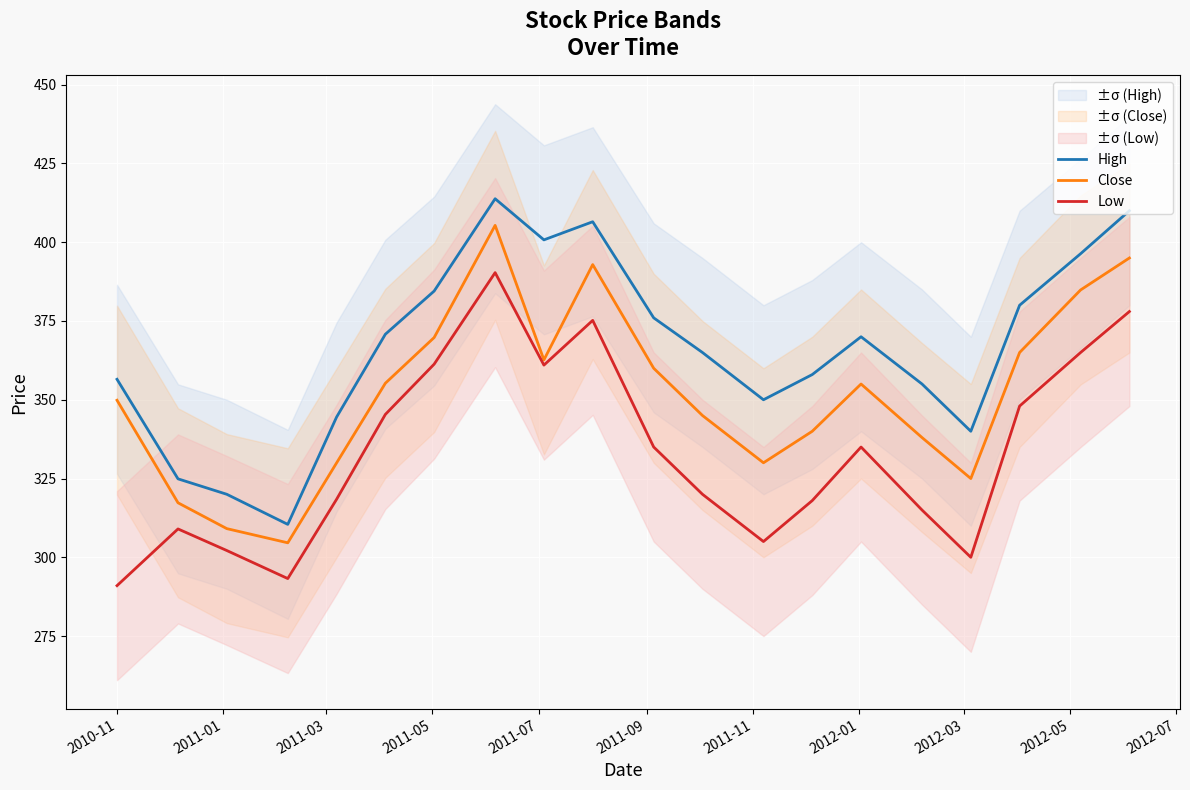

Reading right to left, transcribe all the data shown in this chart.

High: 410.0	396.4	380.0	340.0	355.0	370.0	358.0	350.0	365.0	376.0	406.5	400.8	413.8	384.5	370.8	344.5	310.4	320.0	324.9	356.5
Close: 395.0	384.9	365.0	325.0	338.0	355.0	340.0	330.0	345.0	360.0	392.9	362.6	405.4	369.8	355.2	329.9	304.6	309.1	317.3	349.9
Low: 378.0	365.0	348.0	300.0	315.0	335.0	318.0	305.0	320.0	335.0	375.2	361.0	390.4	361.3	345.4	318.4	293.2	302.1	309.0	291.0